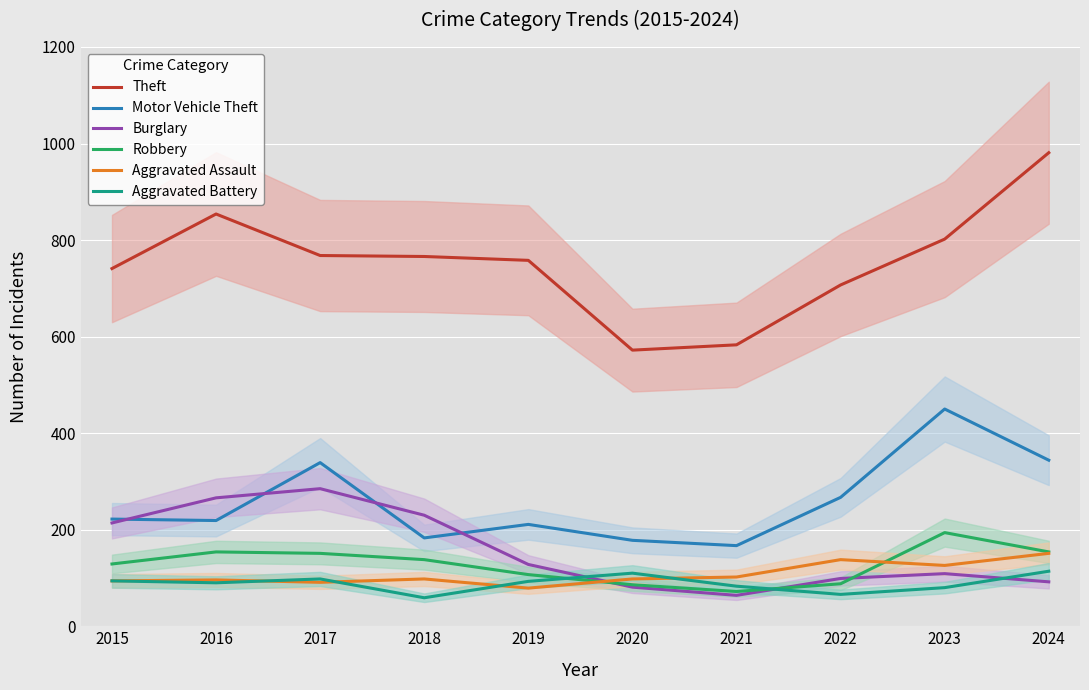

What is the total value across all series at 2018?

1474